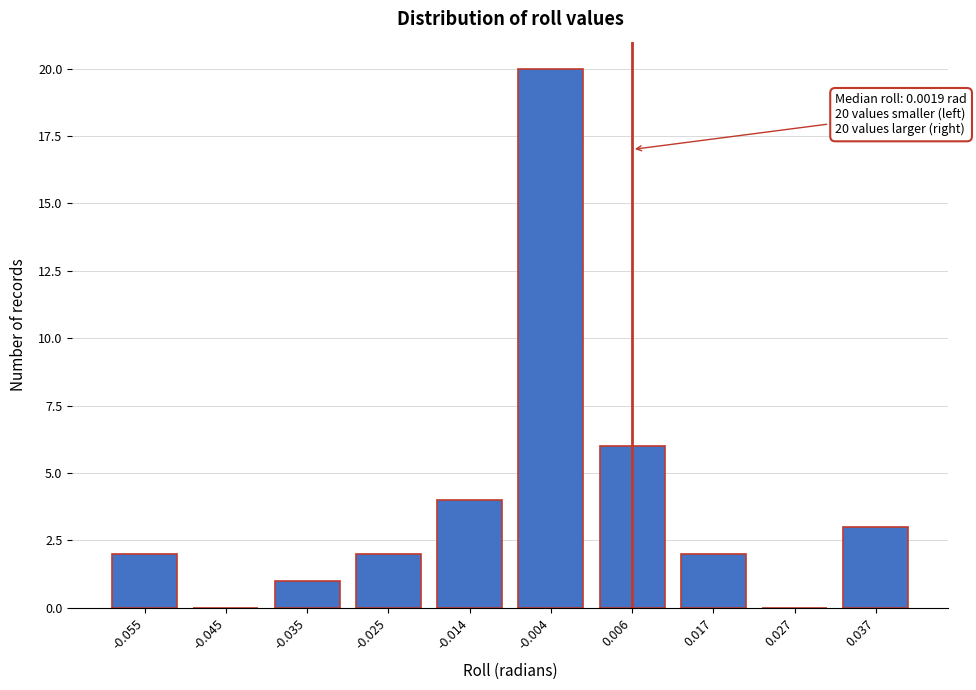

Reading left to right, transcribe all the data shown in this chart.

-0.055=2	-0.045=0	-0.035=1	-0.025=2	-0.014=4	-0.004=20	0.006=6	0.017=2	0.027=0	0.037=3